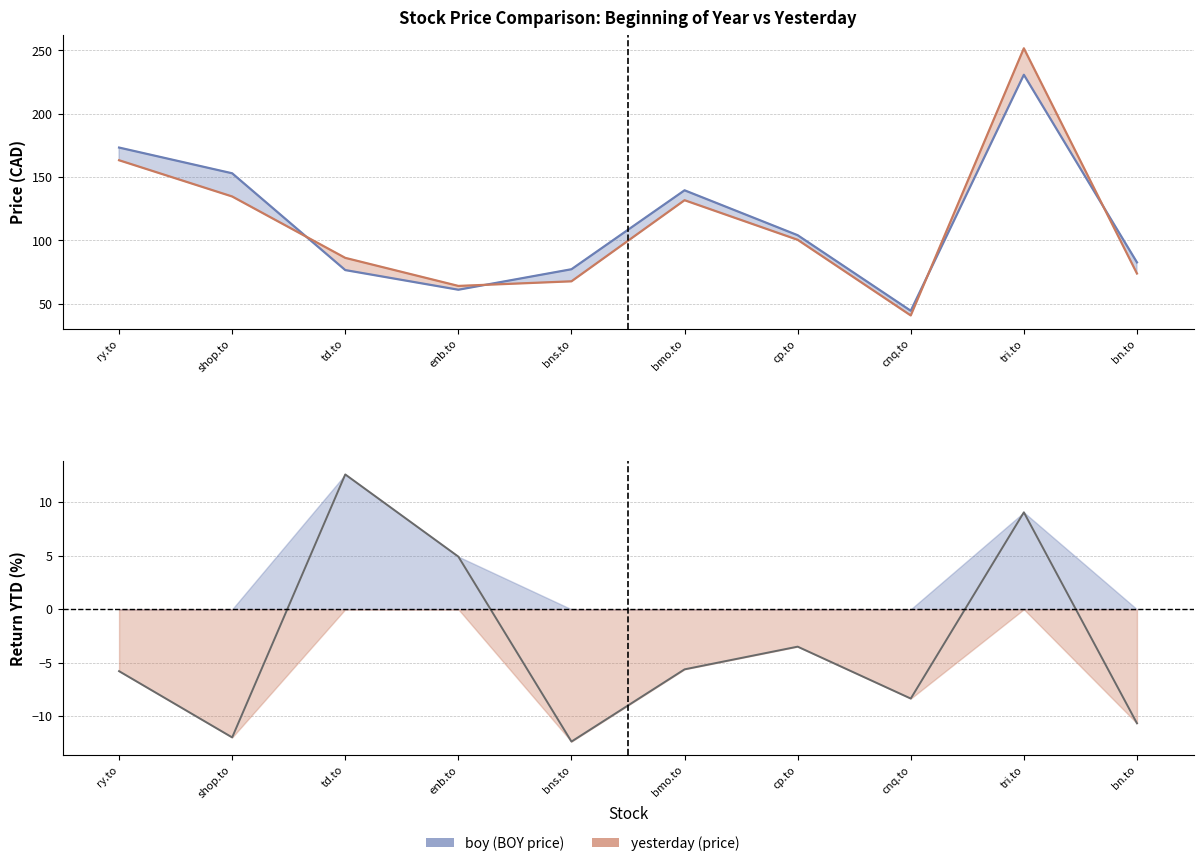

List the series in order of their peak value, lowest first.

Return YTD, boy, yesterday